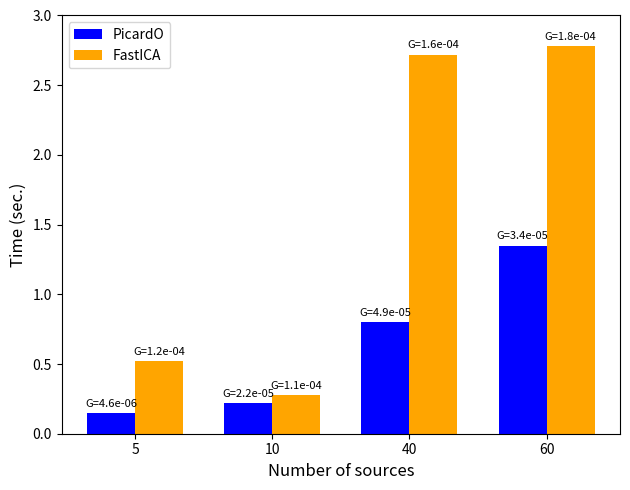

Which series has the largest total across all categories?

FastICA